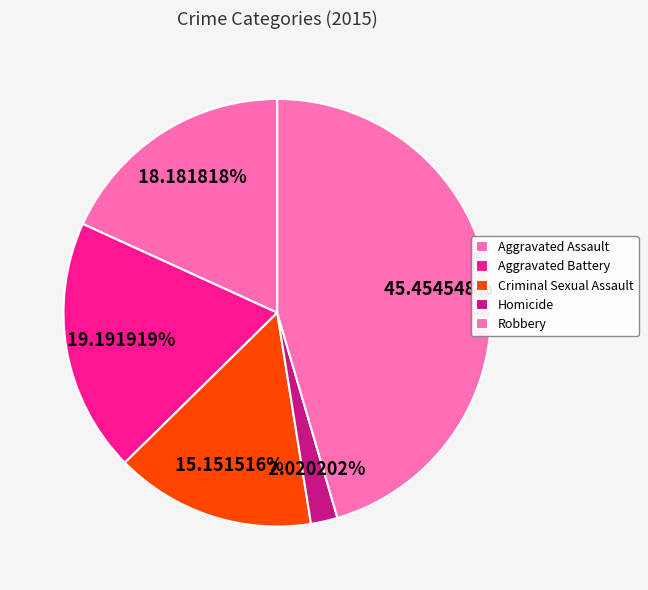

How many slices are in this pie chart?

5